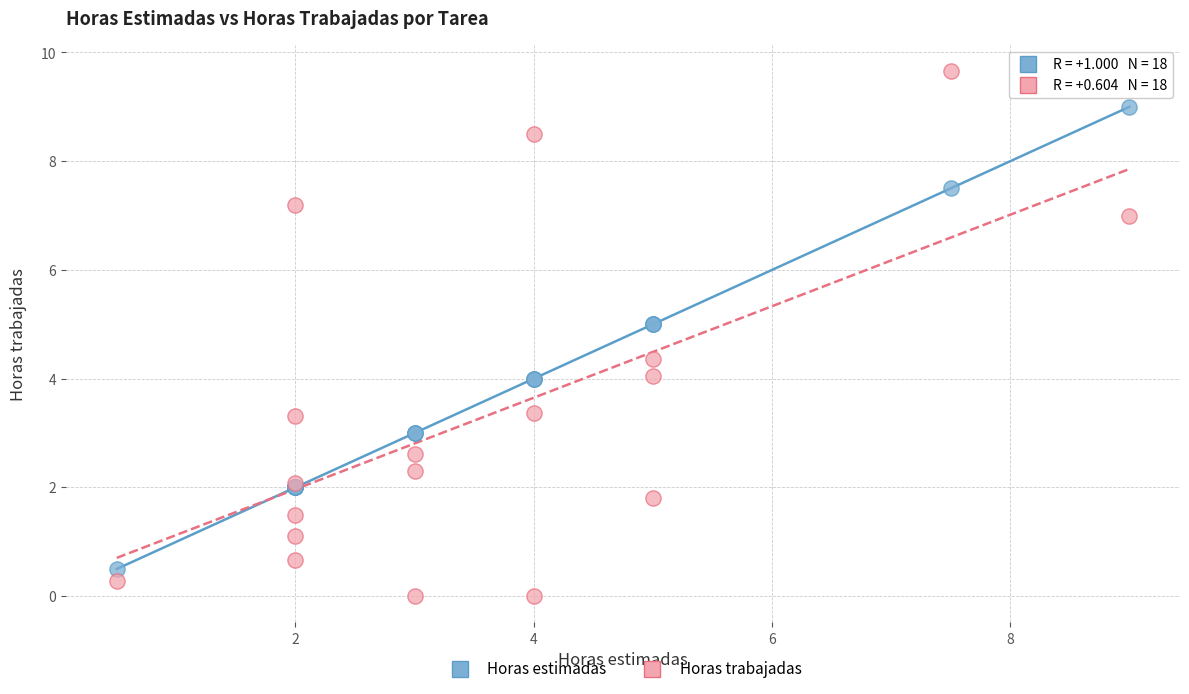

What is the X range (max minus min) for the scatter plot?

8.5